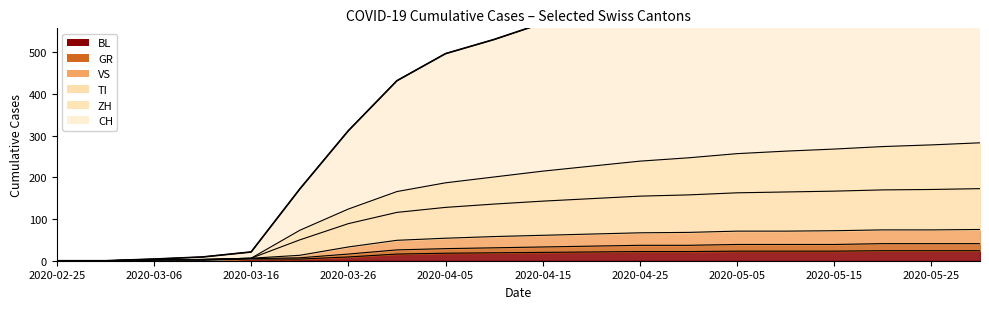

The BL series shows 24 at 2020-05-25. True or false?

True